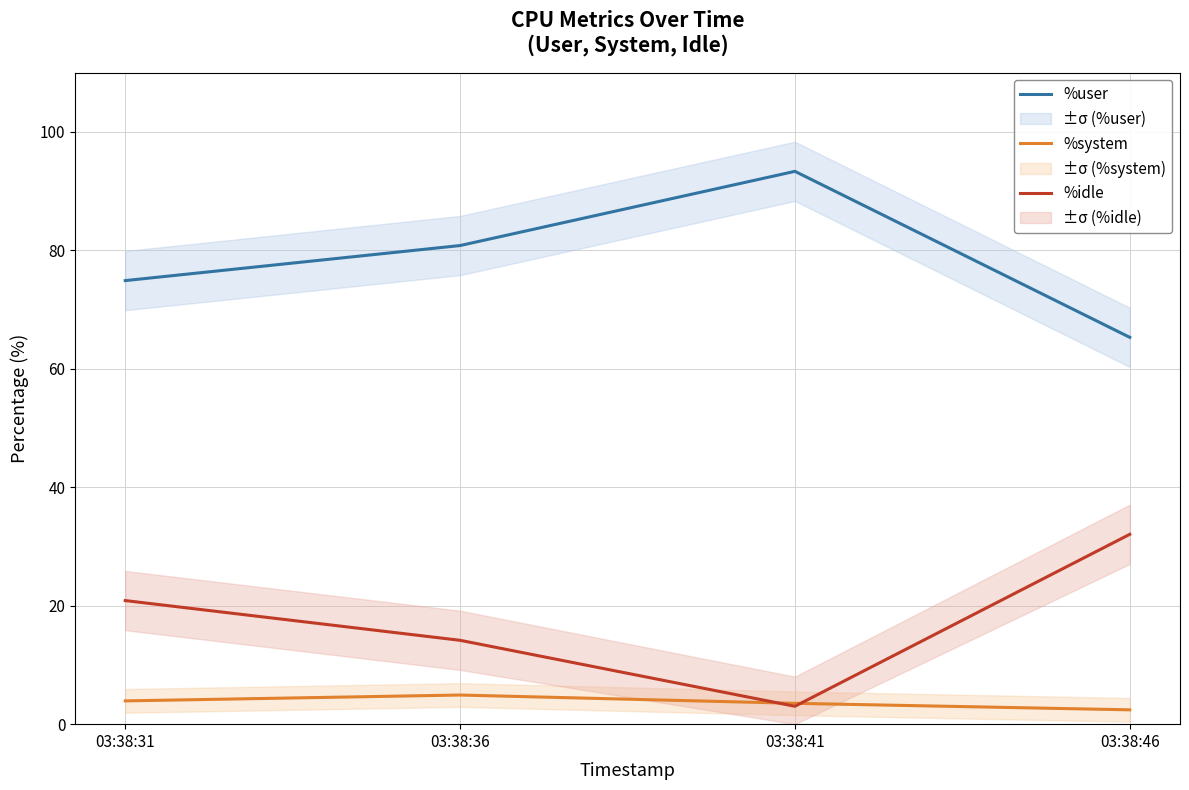

Where is %user nearest to the value 79?

03:38:36